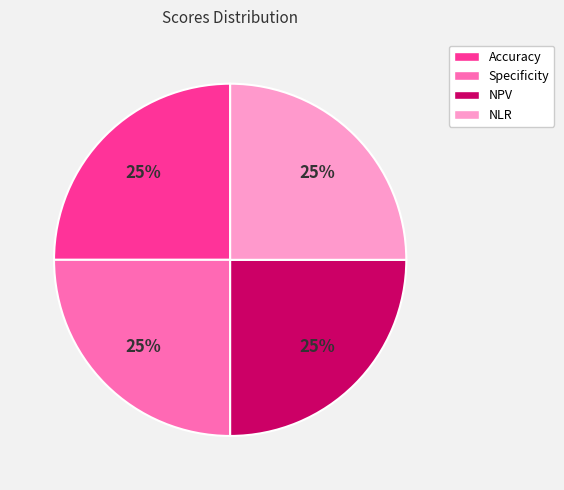

What percentage is the NLR slice, to the nearest percent?

25%